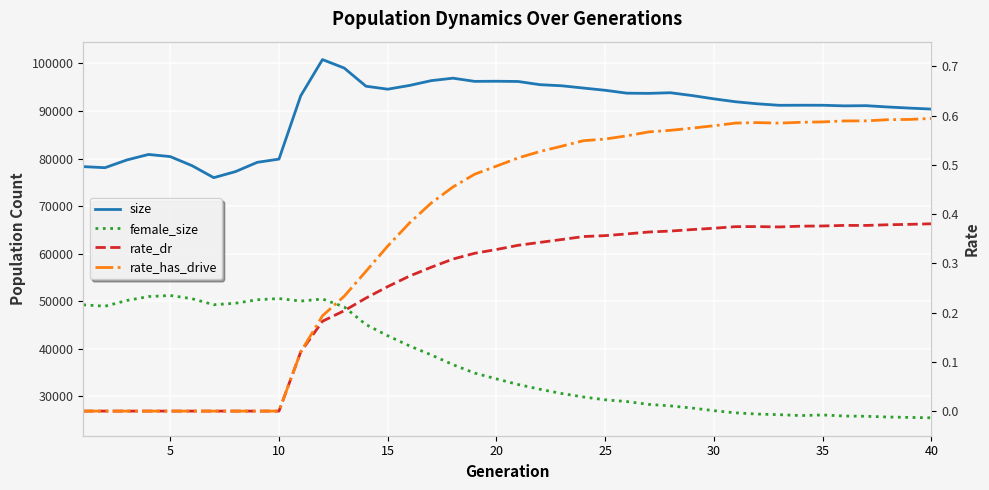

Reading left to right, transcribe all the data shown in this chart.

size: 78294.0	78065.0	79689.0	80854.0	80403.0	78495.0	75969.0	77245.0	79195.0	79878.0	93200.0	100821.0	99036.0	95216.0	94591.0	95375.0	96387.0	96906.0	96233.0	96263.0	96210.0	95540.0	95308.0	94828.0	94360.0	93749.0	93709.0	93840.0	93249.0	92555.0	91941.0	91514.0	91198.0	91214.0	91206.0	91081.0	91121.0	90844.0	90610.0	90401.0
female_size: 49209.0	48916.0	50118.0	50949.0	51171.0	50501.0	49228.0	49544.0	50274.0	50521.0	49998.0	50435.0	48761.0	45053.0	42701.0	40567.0	38667.0	36612.0	34844.0	33620.0	32436.0	31438.0	30542.0	29812.0	29223.0	28844.0	28254.0	27937.0	27483.0	26932.0	26476.0	26214.0	26090.0	25900.0	26032.0	25802.0	25750.0	25594.0	25512.0	25429.0
rate_dr: 0.0	0.0	0.0	0.0	0.0	0.0	0.0	0.0	0.0	0.0	0.1	0.2	0.2	0.2	0.3	0.3	0.3	0.3	0.3	0.3	0.3	0.3	0.3	0.4	0.4	0.4	0.4	0.4	0.4	0.4	0.4	0.4	0.4	0.4	0.4	0.4	0.4	0.4	0.4	0.4
rate_has_drive: 0.0	0.0	0.0	0.0	0.0	0.0	0.0	0.0	0.0	0.0	0.1	0.2	0.2	0.3	0.3	0.4	0.4	0.5	0.5	0.5	0.5	0.5	0.5	0.5	0.6	0.6	0.6	0.6	0.6	0.6	0.6	0.6	0.6	0.6	0.6	0.6	0.6	0.6	0.6	0.6